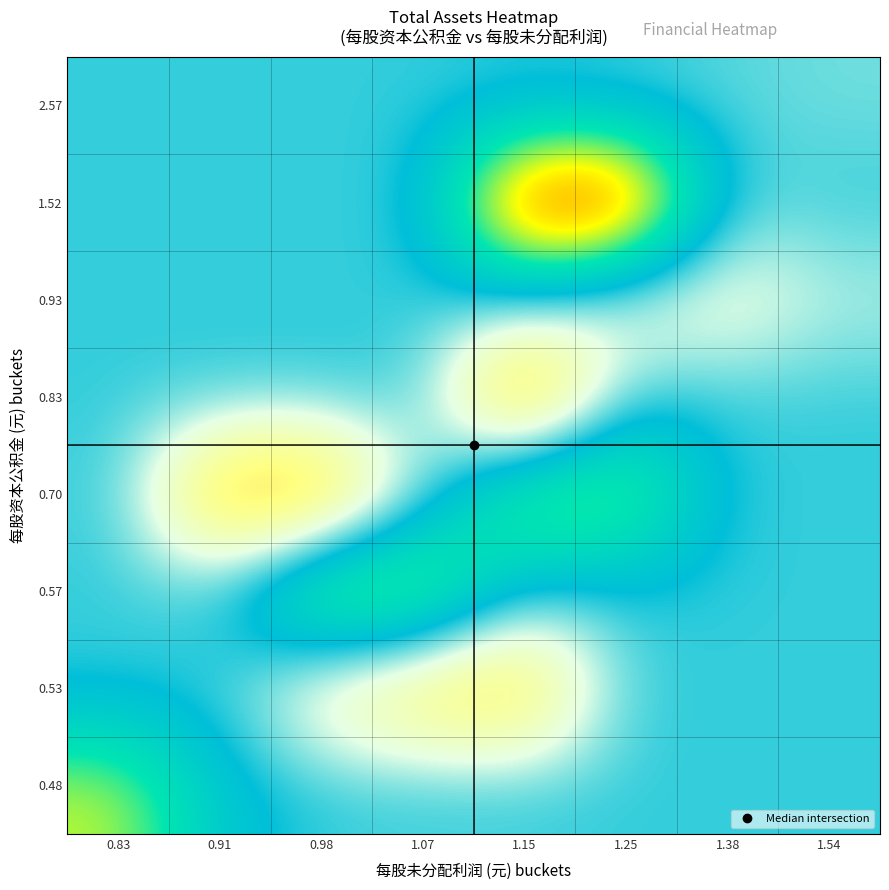

What is the maximum value shown in the chart?

10.3